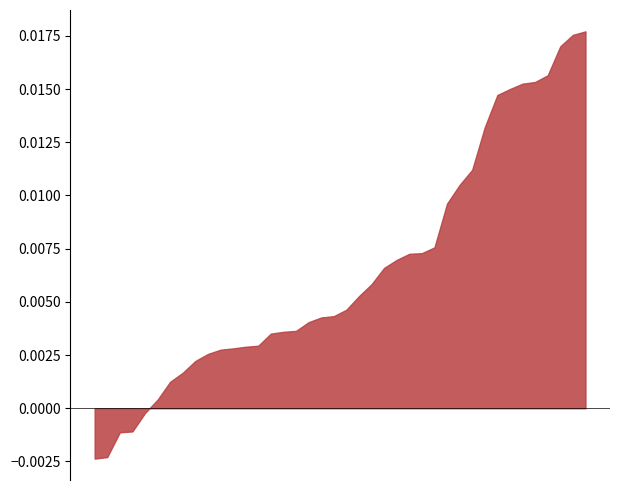

Does the chart have visible grid lines?

No